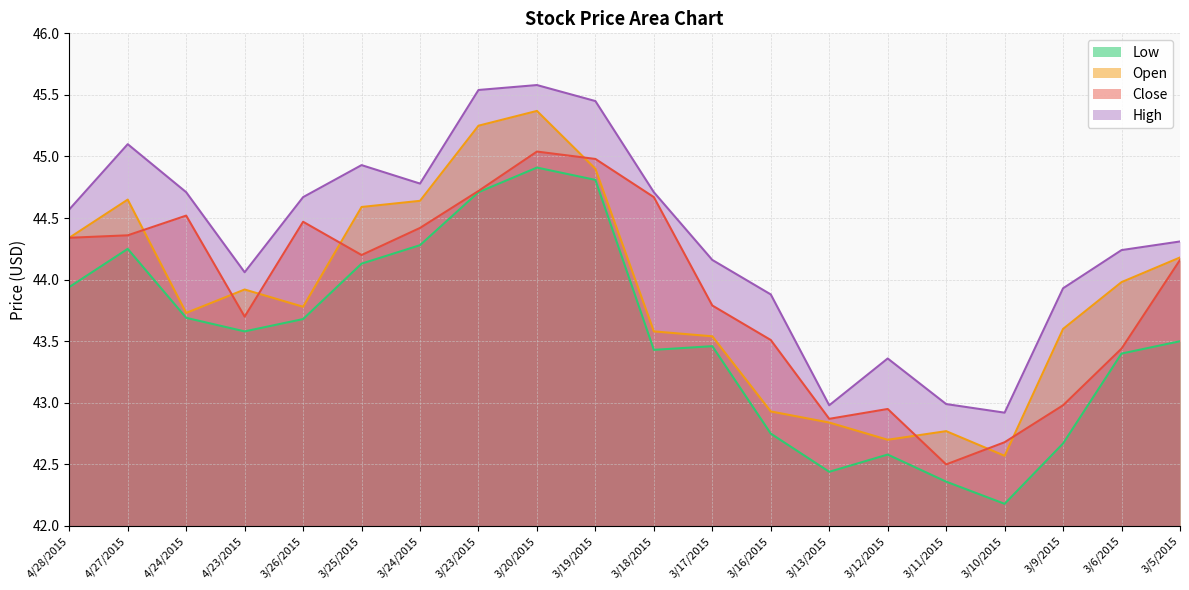

Is it true that Open equals 65.2 at 3/25/2015?

False